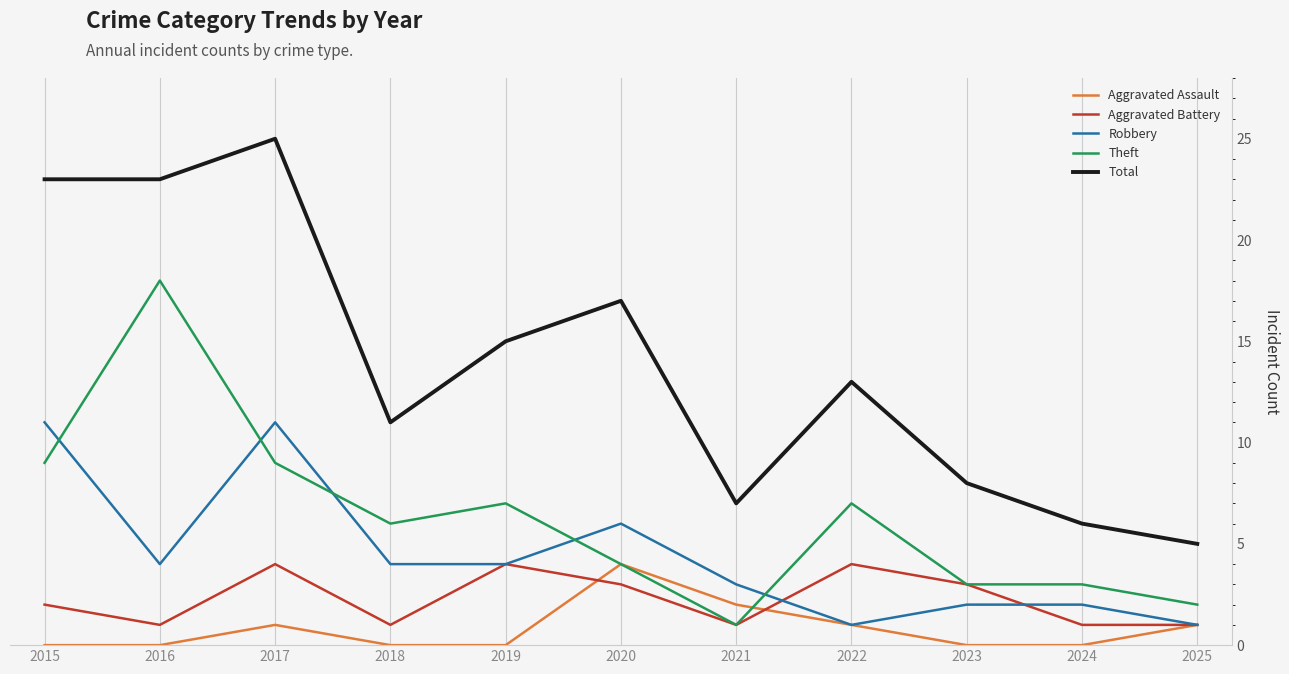

True or false: Theft and Robbery cross at least once.

True